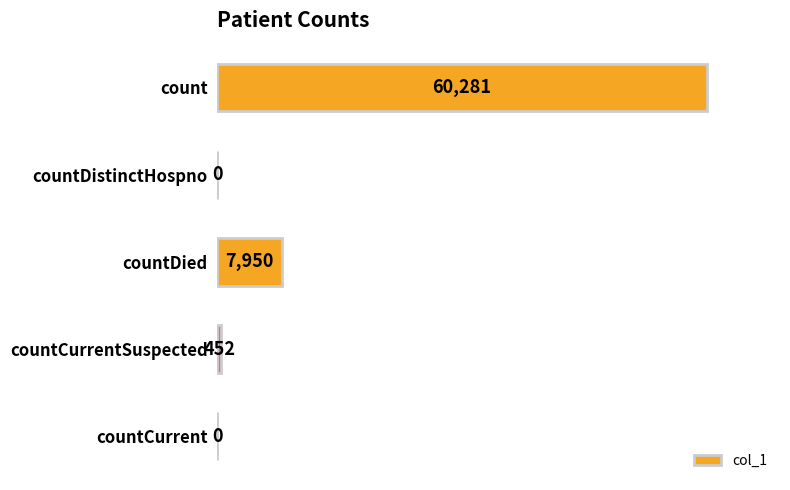

The value at countDied is 2500. True or false?

False